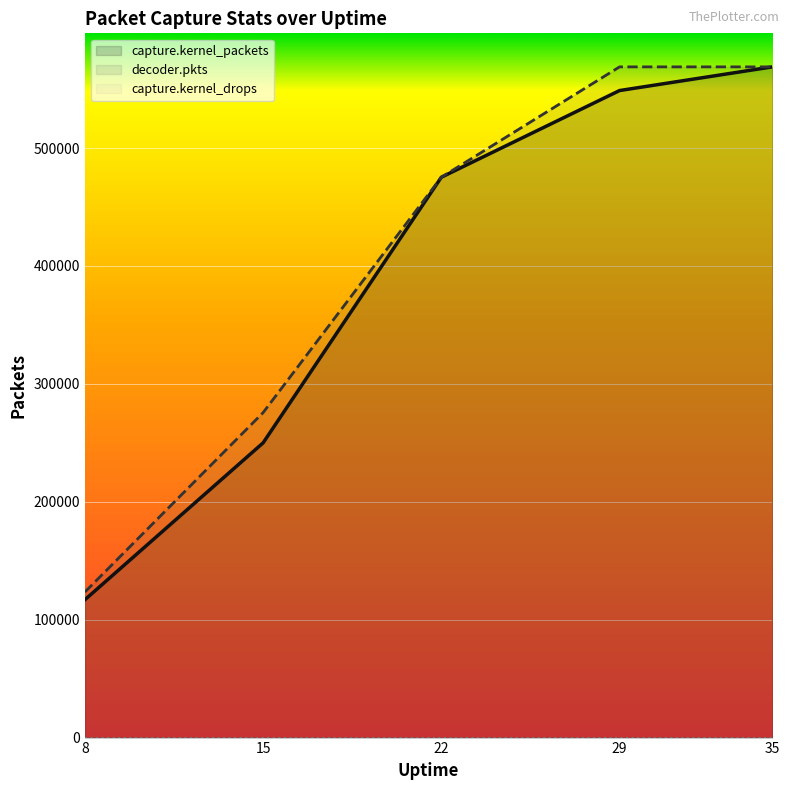

True or false: capture.kernel_packets has more than 0 points higher than both neighbors.

False